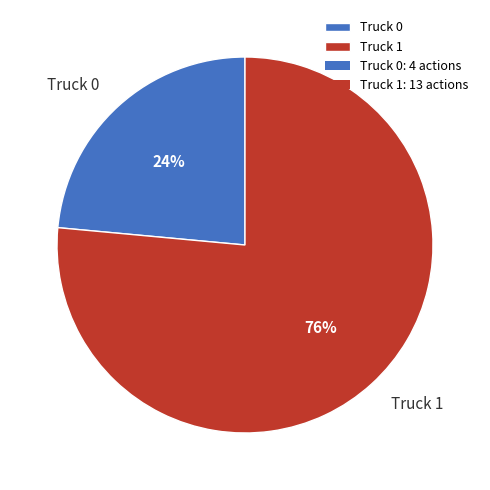

To the nearest percent, what is the average slice percentage?

50%